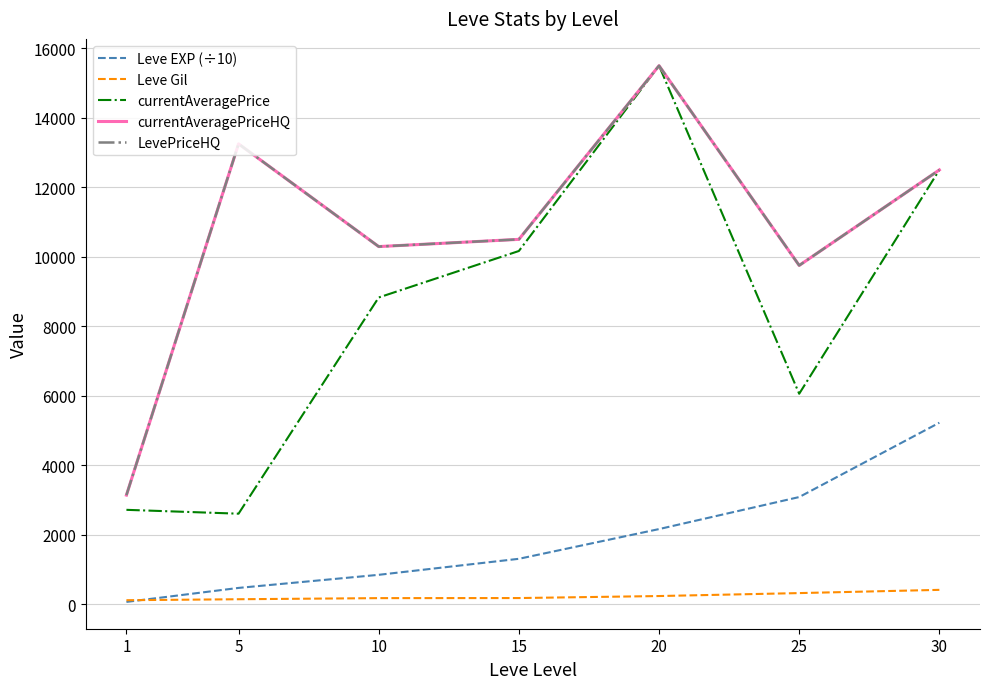

Rank the series by their maximum value, from highest to lowest.

currentAveragePrice, currentAveragePriceHQ, LevePriceHQ, Leve EXP (÷10), Leve Gil